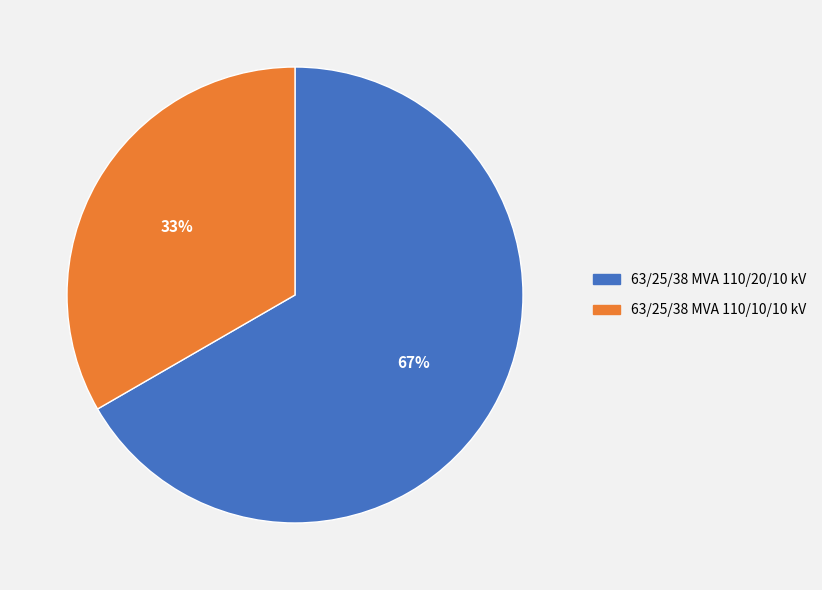

What is the smallest slice in the pie chart?

63/25/38 MVA 110/10/10 kV